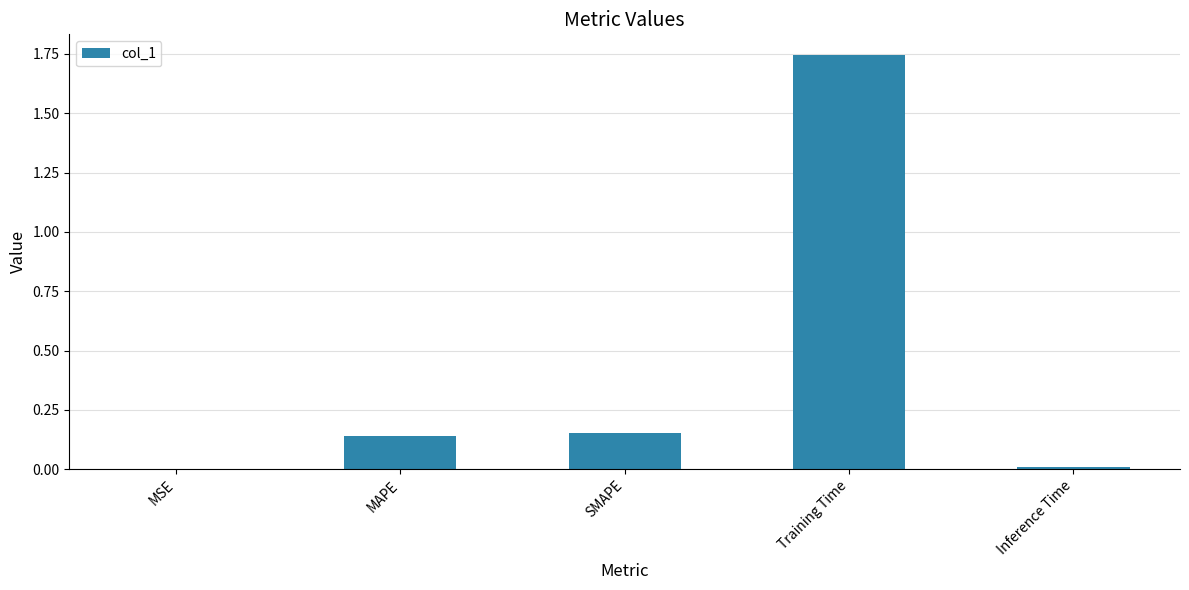

Between MSE and MAPE, which is larger?

MAPE